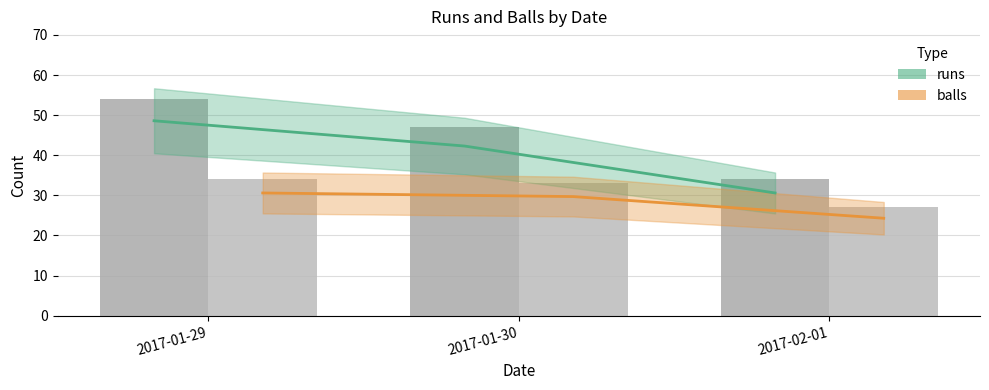

Reading right to left, what are all the values shown in this chart?

runs: 2017-02-01=34	2017-01-30=47	2017-01-29=54
balls: 2017-02-01=27	2017-01-30=33	2017-01-29=34